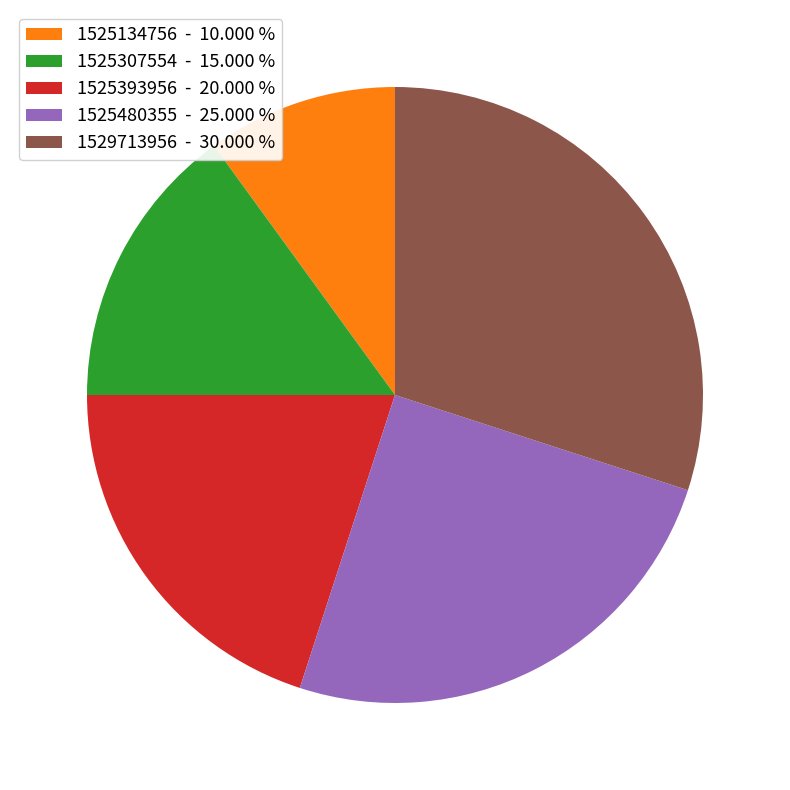

Combined, do 1525307554 - 15.000 % and 1525480355 - 25.000 % account for over 50%?

No